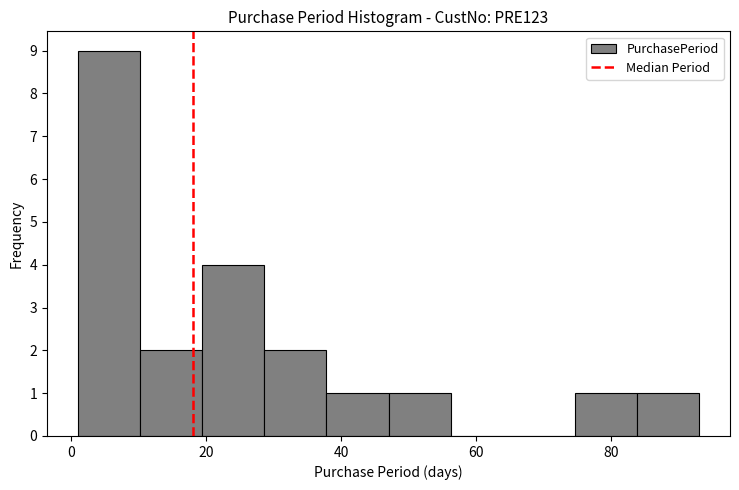

Reading left to right, list every bar in this chart as the range it spans on the x-axis followed by its height. Neither the bar edges nor the heights are printed on the chart, so give them approximately, as read against the axes.

1.0 to 10.2: 9
10.2 to 19.4: 2
19.4 to 28.6: 4
28.6 to 37.8: 2
37.8 to 47.0: 1
47.0 to 56.2: 1
56.2 to 65.4: 0
65.4 to 74.6: 0
74.6 to 83.8: 1
83.8 to 93.0: 1